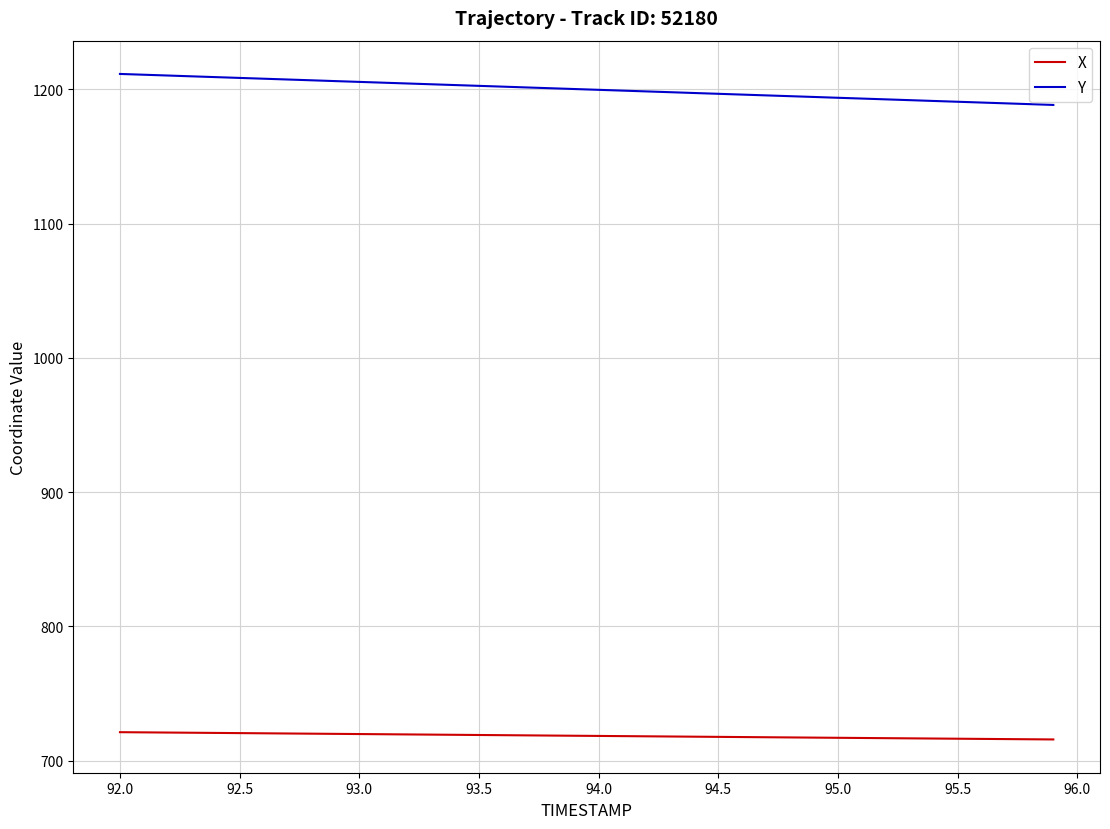

Which series has the largest total across all categories?

Y